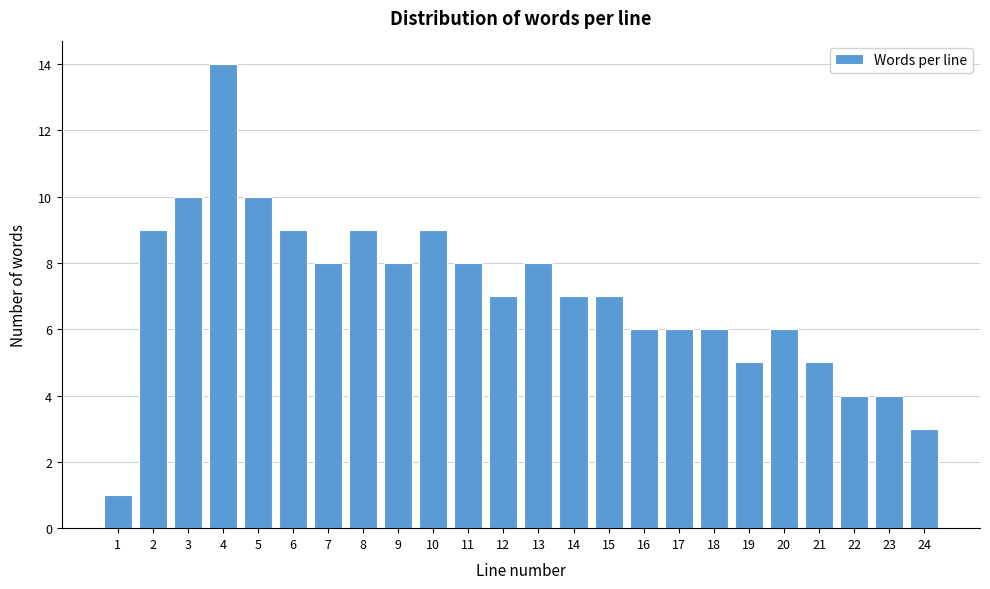

Reading right to left, what are all the values shown in this chart?

24=3	23=4	22=4	21=5	20=6	19=5	18=6	17=6	16=6	15=7	14=7	13=8	12=7	11=8	10=9	9=8	8=9	7=8	6=9	5=10	4=14	3=10	2=9	1=1